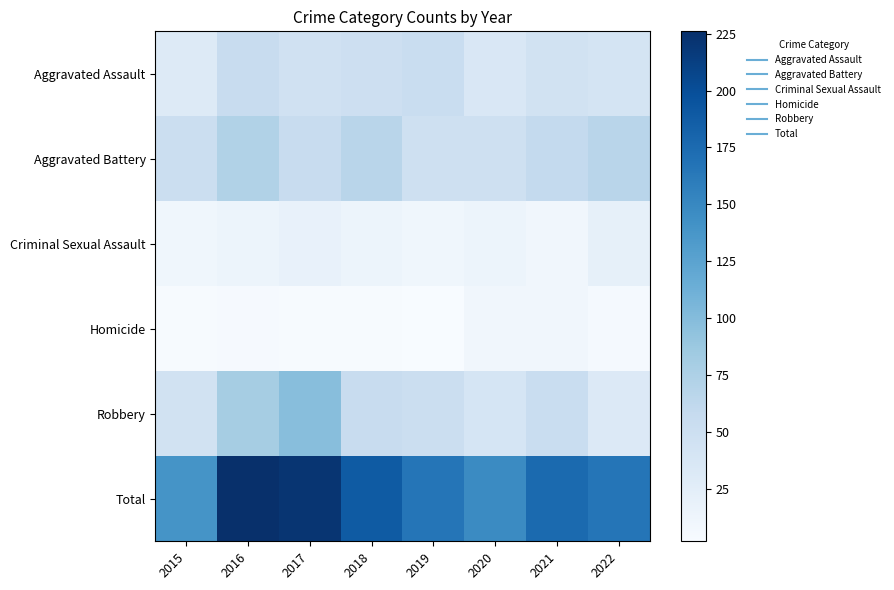

Which series has the largest range (max minus min)?

Total